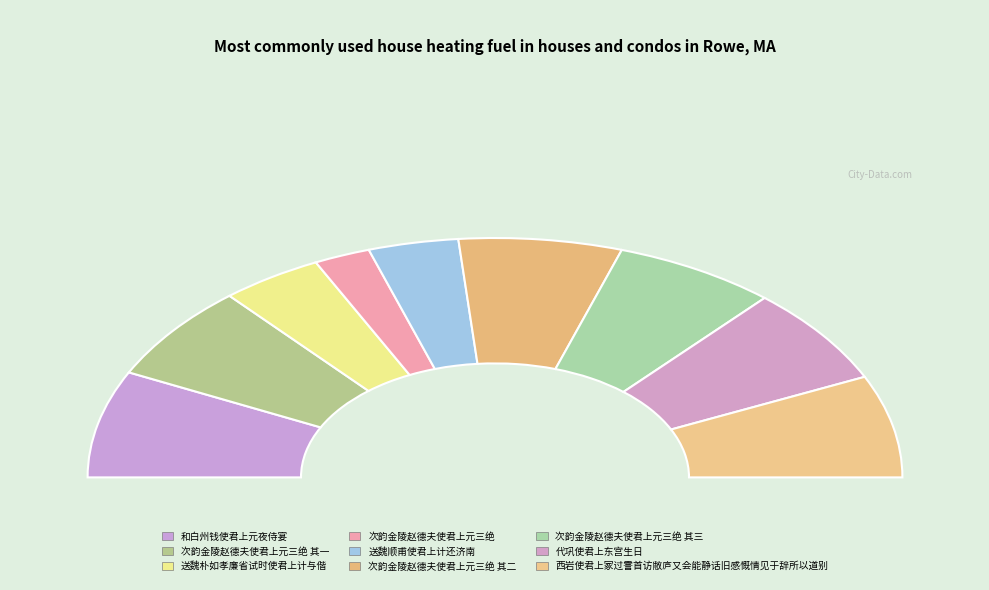

How many slices are in this pie chart?

9